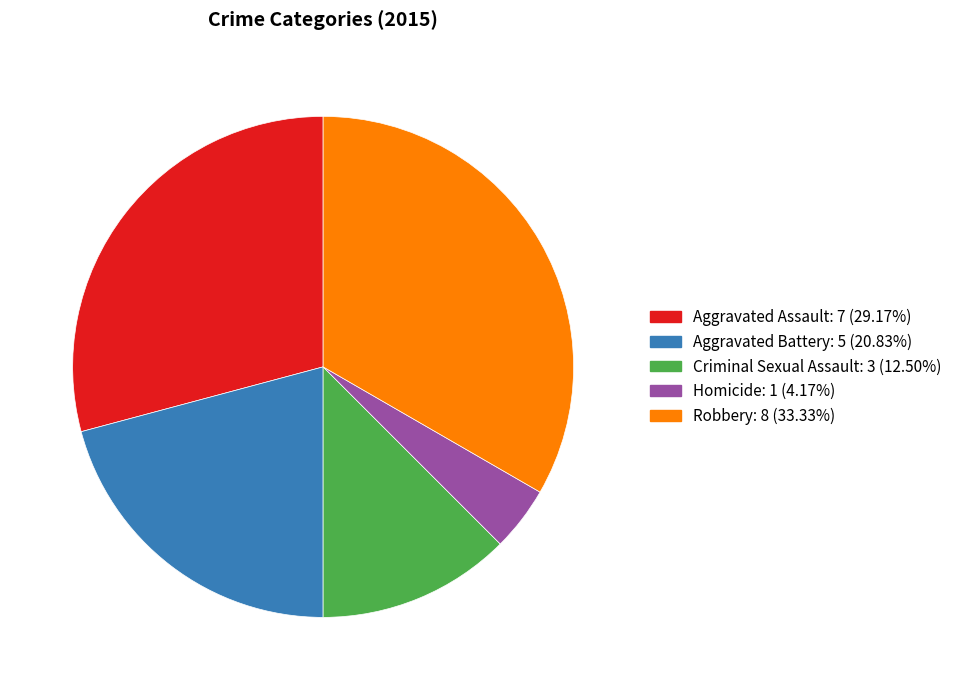

Is the sum of Aggravated Assault and Robbery greater than half?

Yes